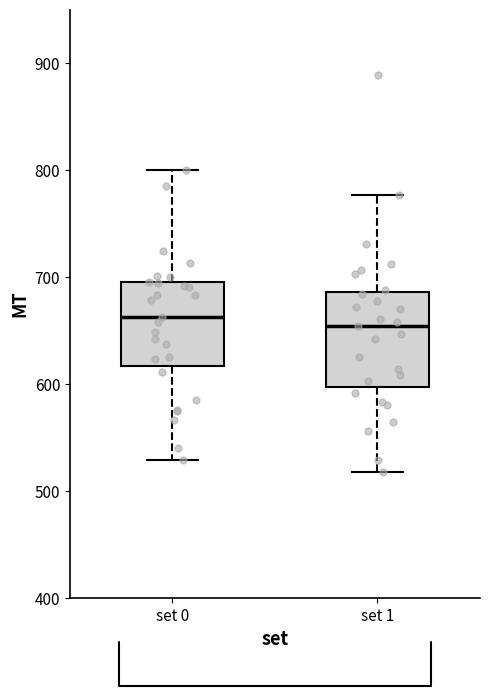

Reading left to right, read every box against the y-axis: the position of its median line, the range the box covers, and the ends of its whiskers. The values are not printed on the chart, so give them approximately, as read against the axis.

set 0: median 660, box 620 to 700, whiskers 530 to 800
set 1: median 650, box 600 to 690, whiskers 520 to 780